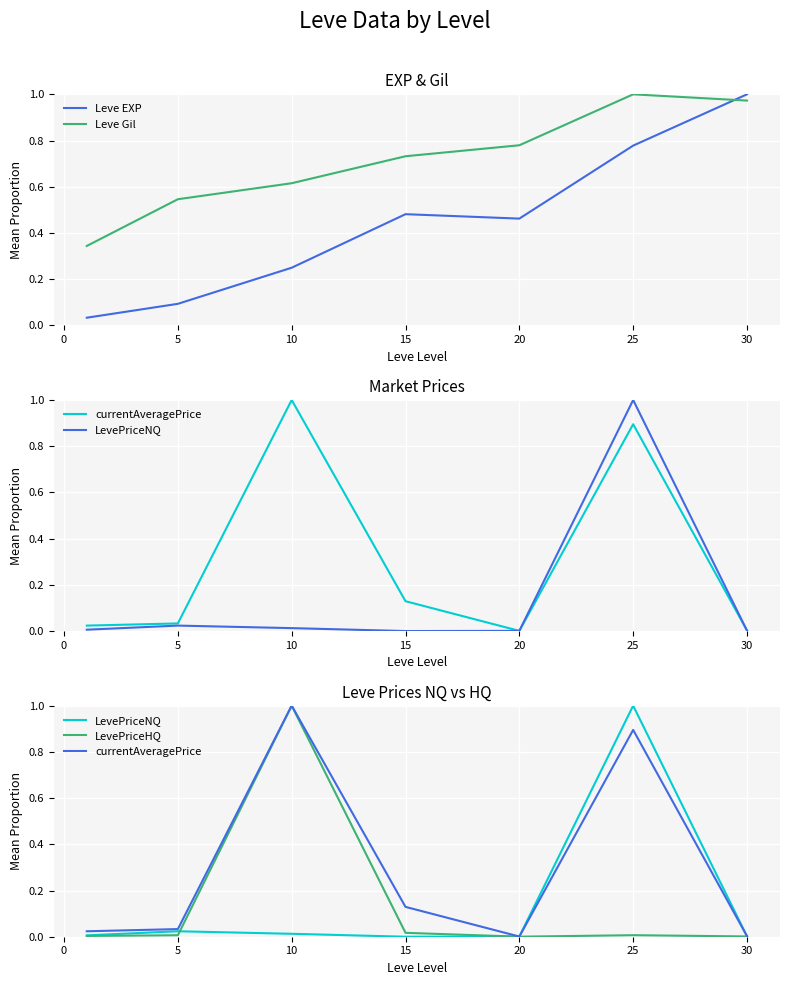

What is the maximum value shown in the chart?

1.0